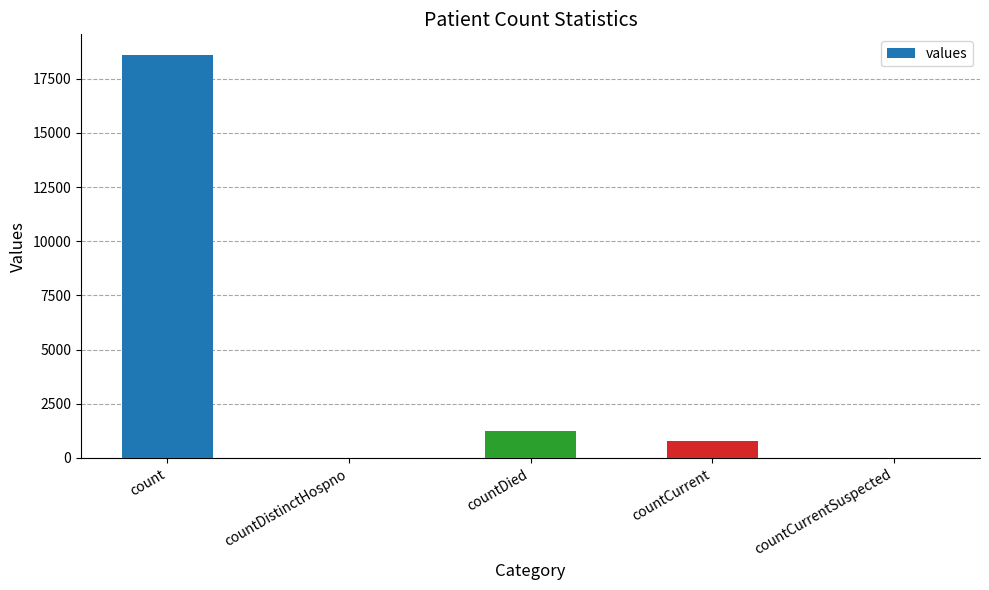

What is the change in value from count to countDied?

-17365